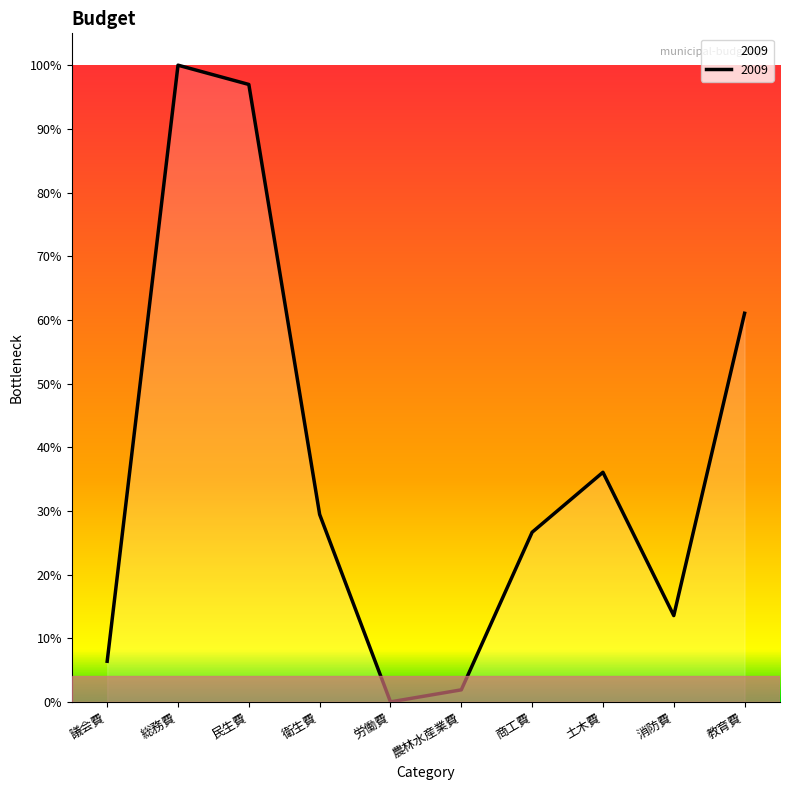

Rank the categories by value from lowest to highest.

労働費, 農林水産業費, 議会費, 消防費, 商工費, 衛生費, 土木費, 教育費, 民生費, 総務費